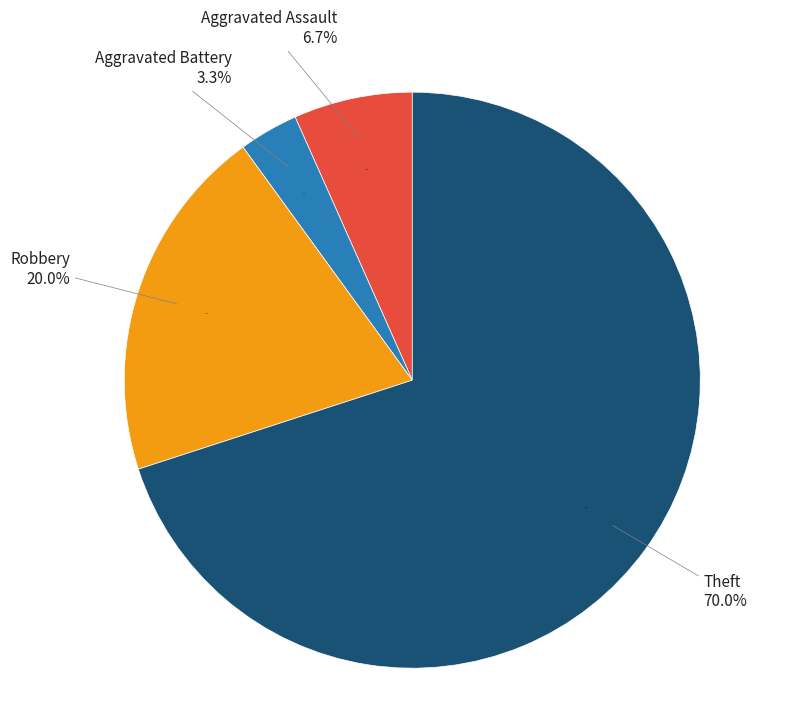

Is it true that Aggravated Battery is 3% of the pie?

True